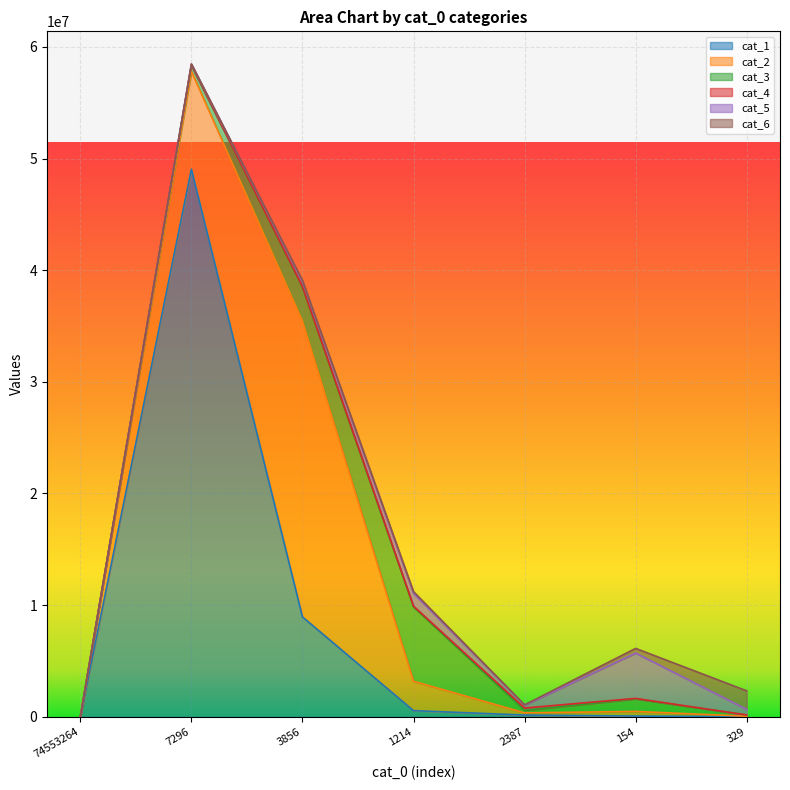

Where do cat_2 and cat_5 first cross each other?

cat_0=1214 and cat_0=2387